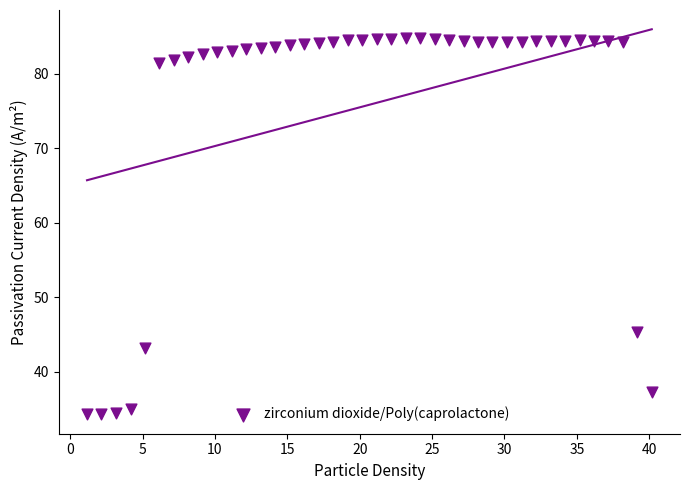

What is the range of Y values (max minus min)?

50.5